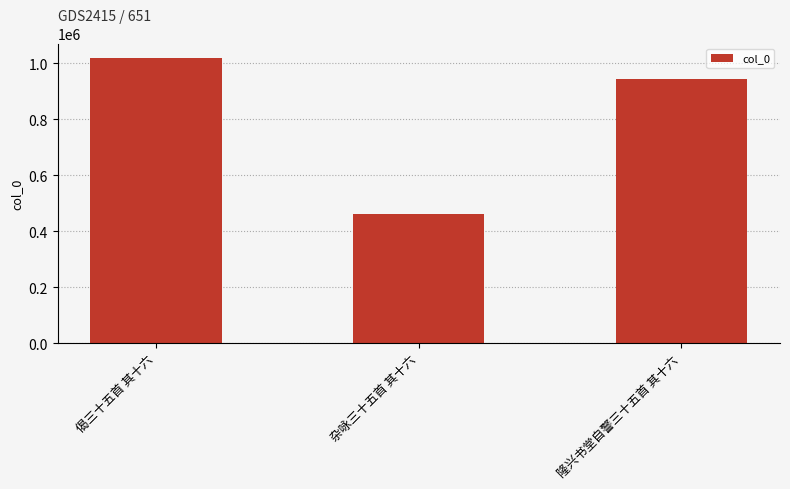

At which category does the chart reach its peak across all series?

偈三十五首 其十六